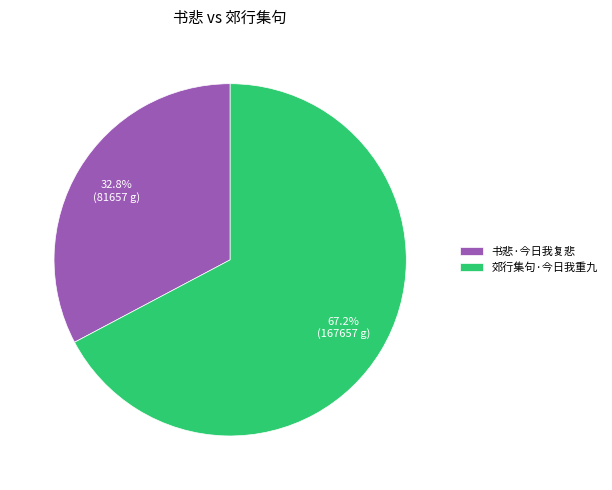

How many slices are in this pie chart?

2